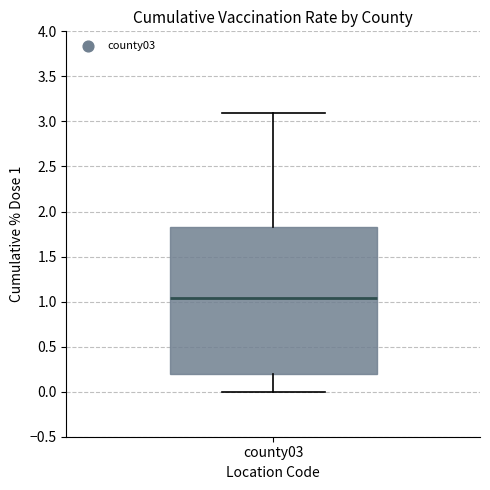

Read this box plot against the y-axis: the position of the median line, the range covered by the box, and the ends of both whiskers. The values are not printed on the chart, so give them approximately, as read against the axis.

median 1.05, box 0.20 to 1.85, whiskers 0.00 to 3.10